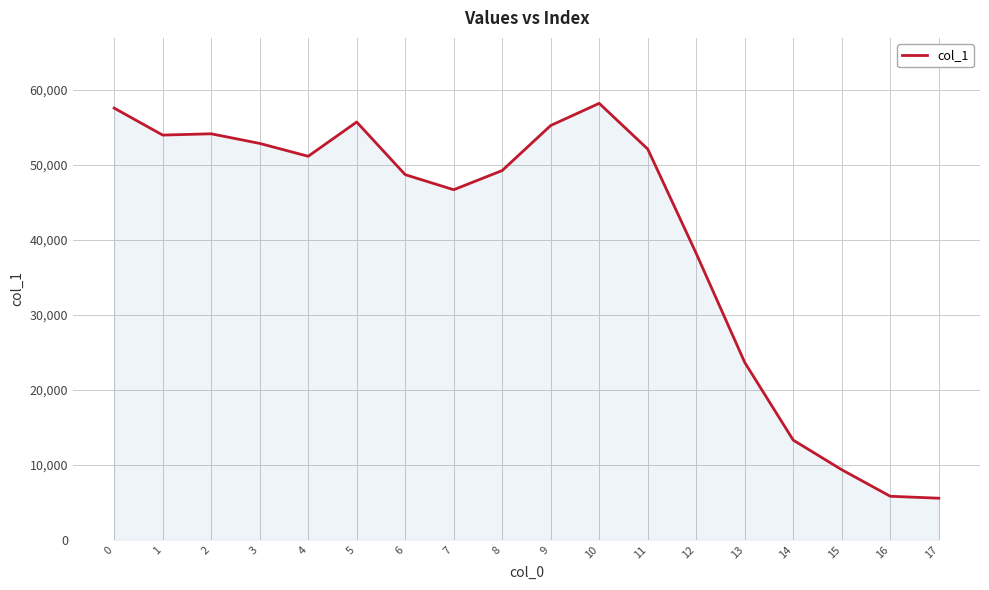

The chart shows a value of 57583 at 0. True or false?

True